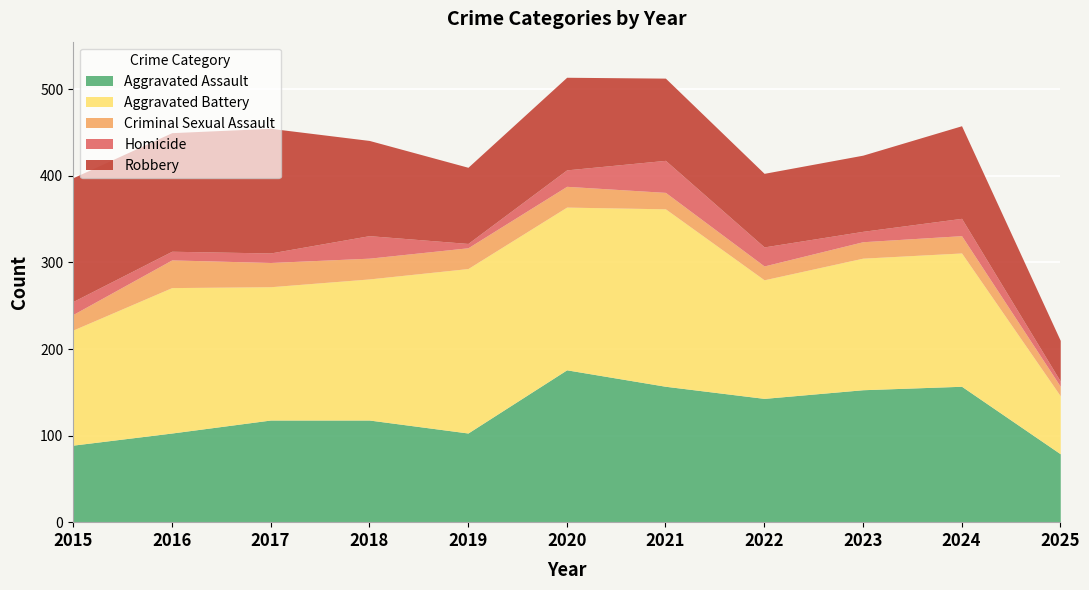

What is the difference between the maximum and minimum values in the Homicide series?

32